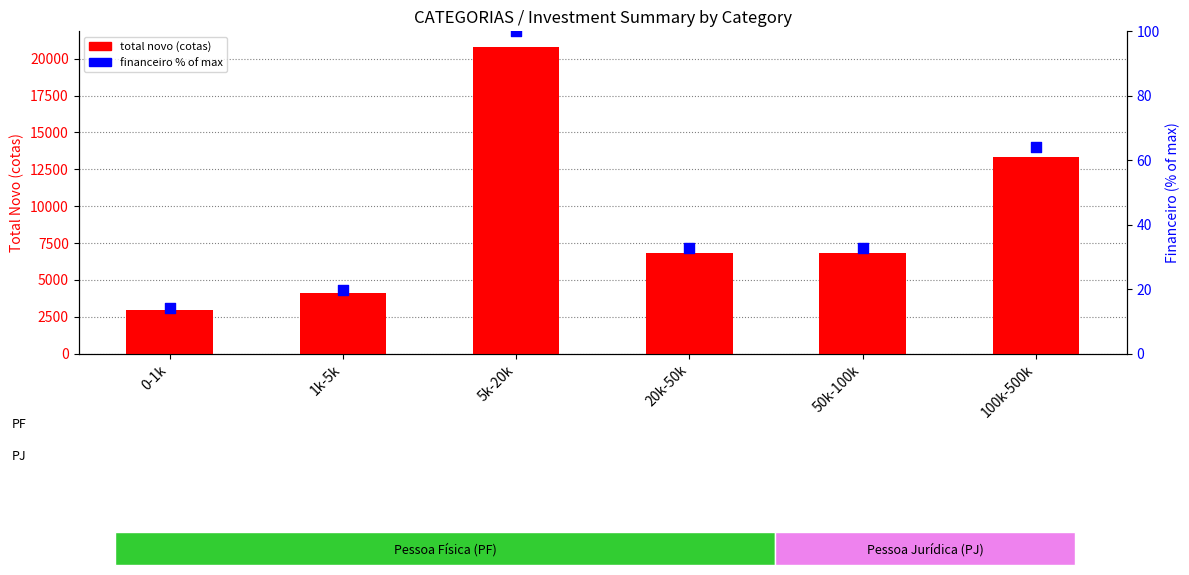

Which series has the largest total across all categories?

total novo (cotas)